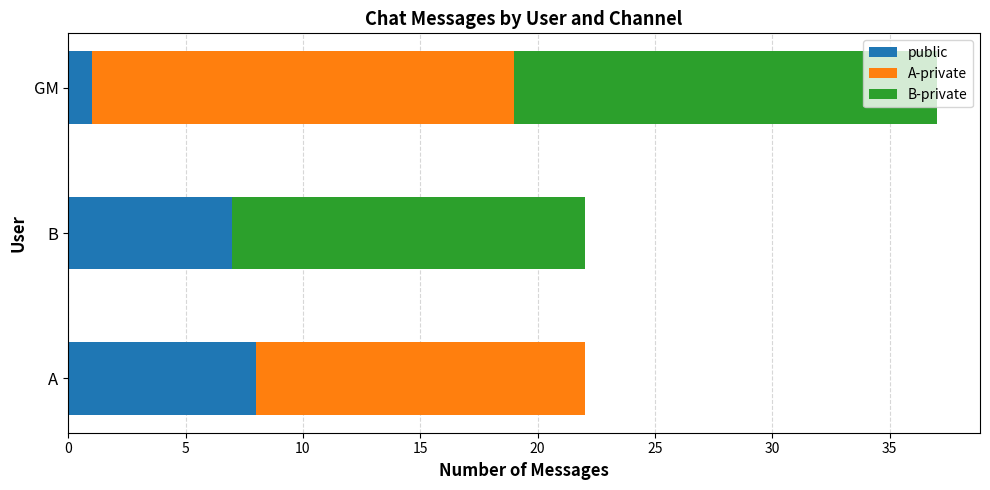

Is it true that public equals 3 at B?

False